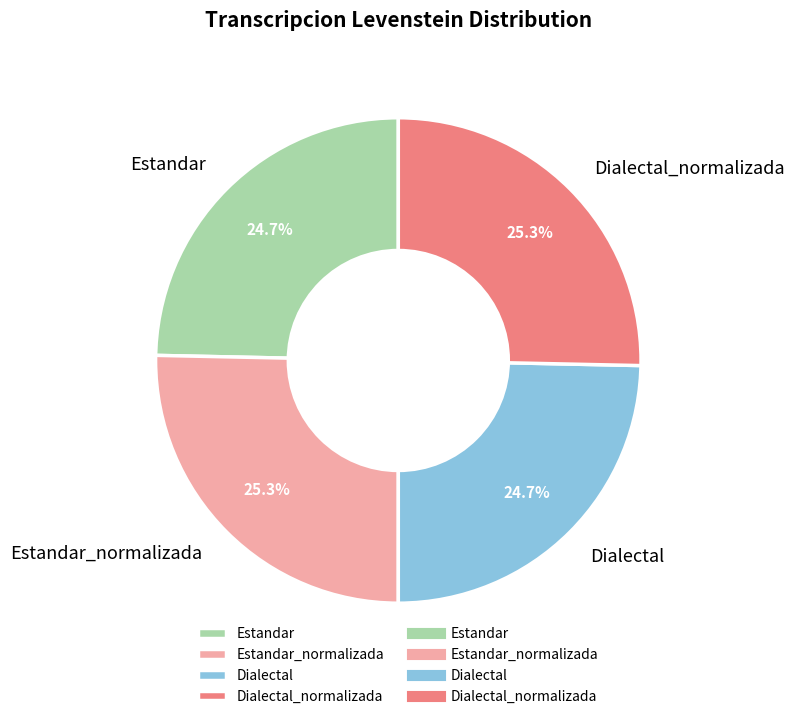

What percentage is NOT represented by Dialectal_normalizada?

74.7%